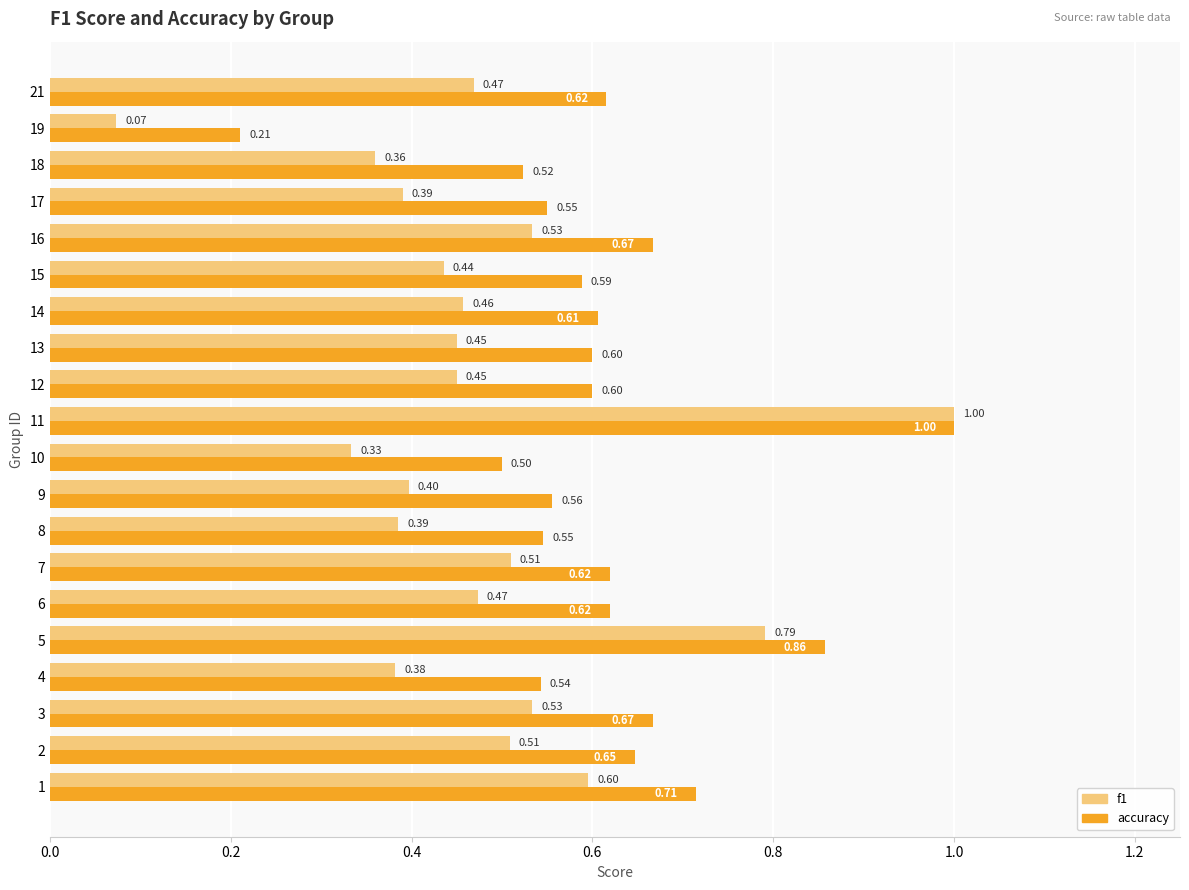

Which series has the widest spread of values?

f1